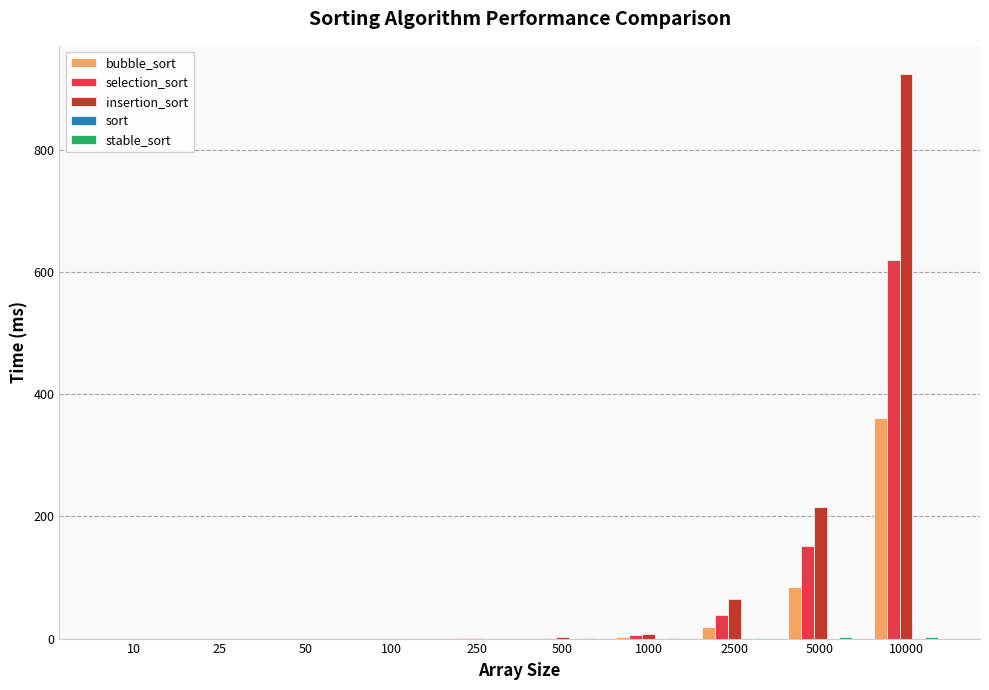

At which category is the sum across all series the highest?

10000